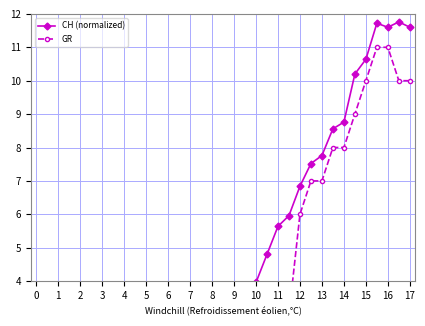

Which category has the highest value in the GR series?

31